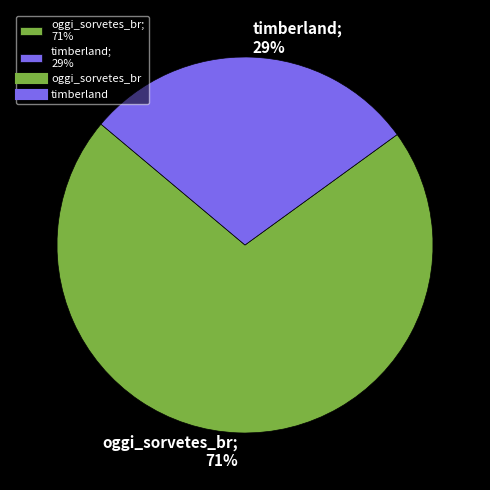

Combined, do oggi_sorvetes_br and timberland account for over 50%?

Yes